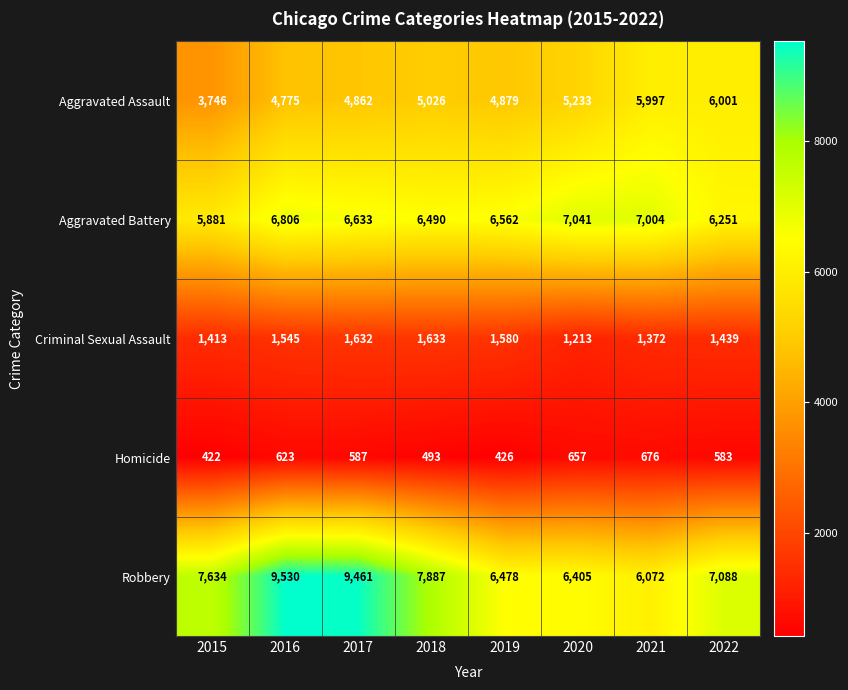

Which series has the largest total across all categories?

Robbery